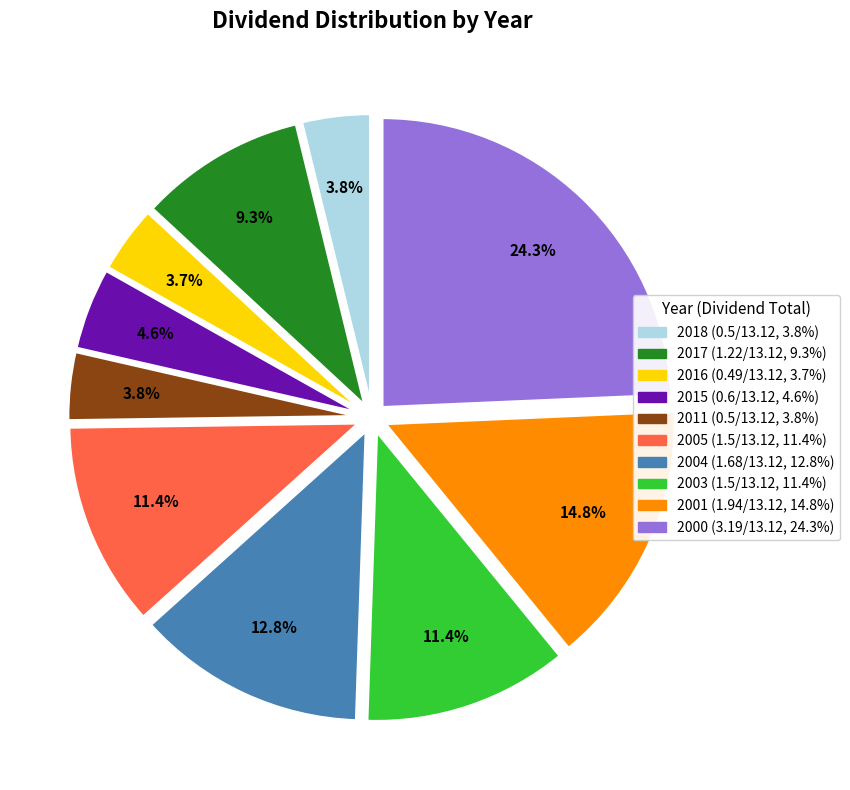

Is it true that 2018 is 4% of the pie?

True